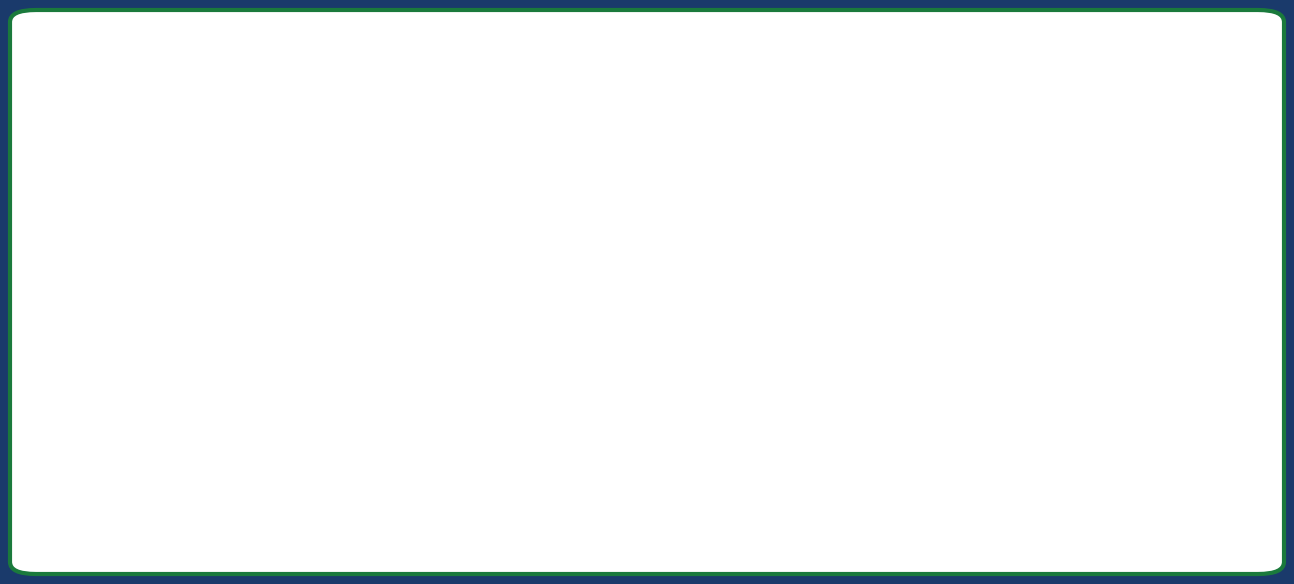

What are all the series names shown in the legend?

col_7, col_6, col_5, col_4, col_3, col_10